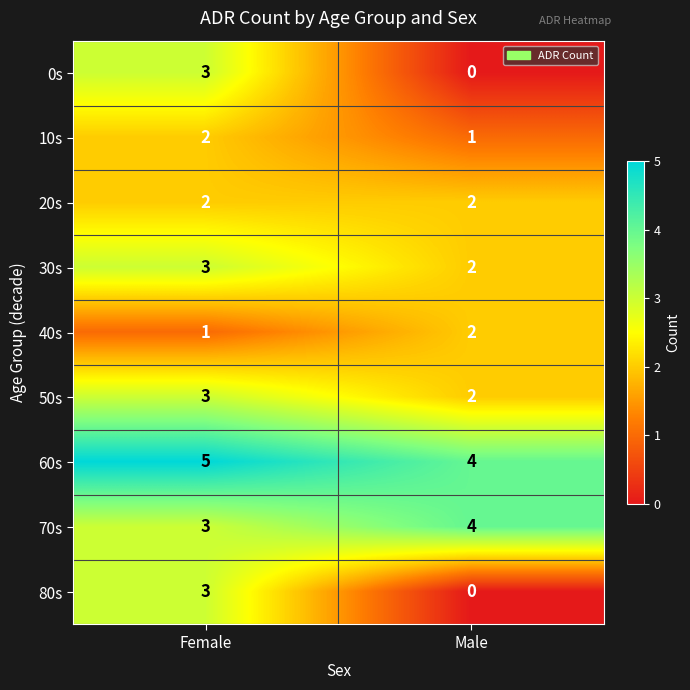

At which label is 0s closest to 1?

Male